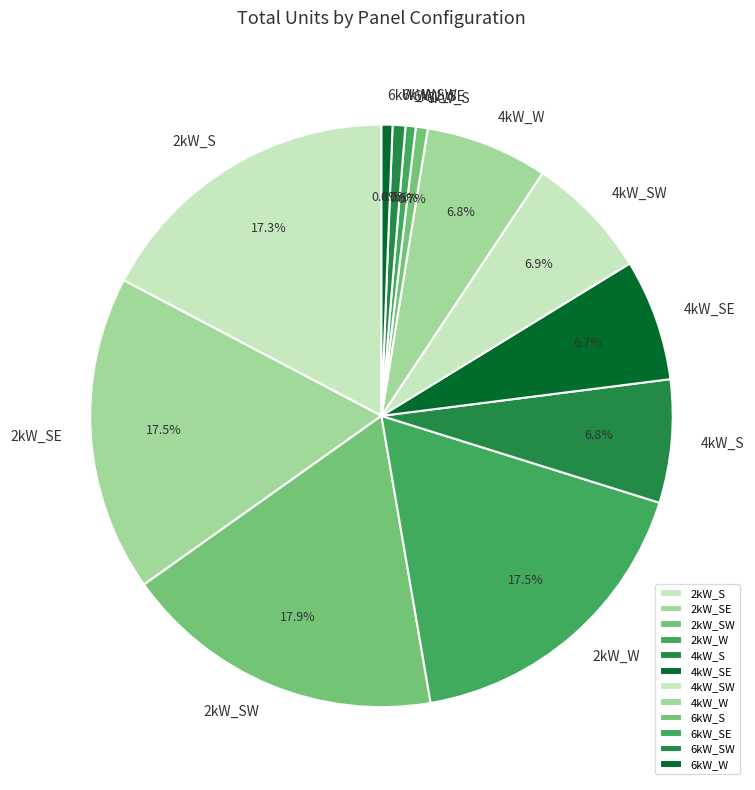

Between 6kW_S and 4kW_S, which is larger?

4kW_S